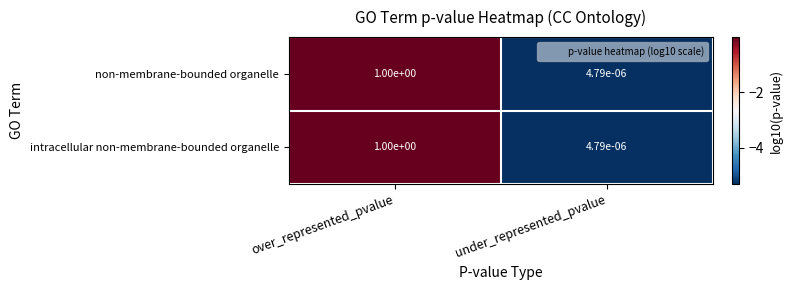

At which label does intracellular non-membrane-bounded organelle reach its peak?

over_represented_pvalue